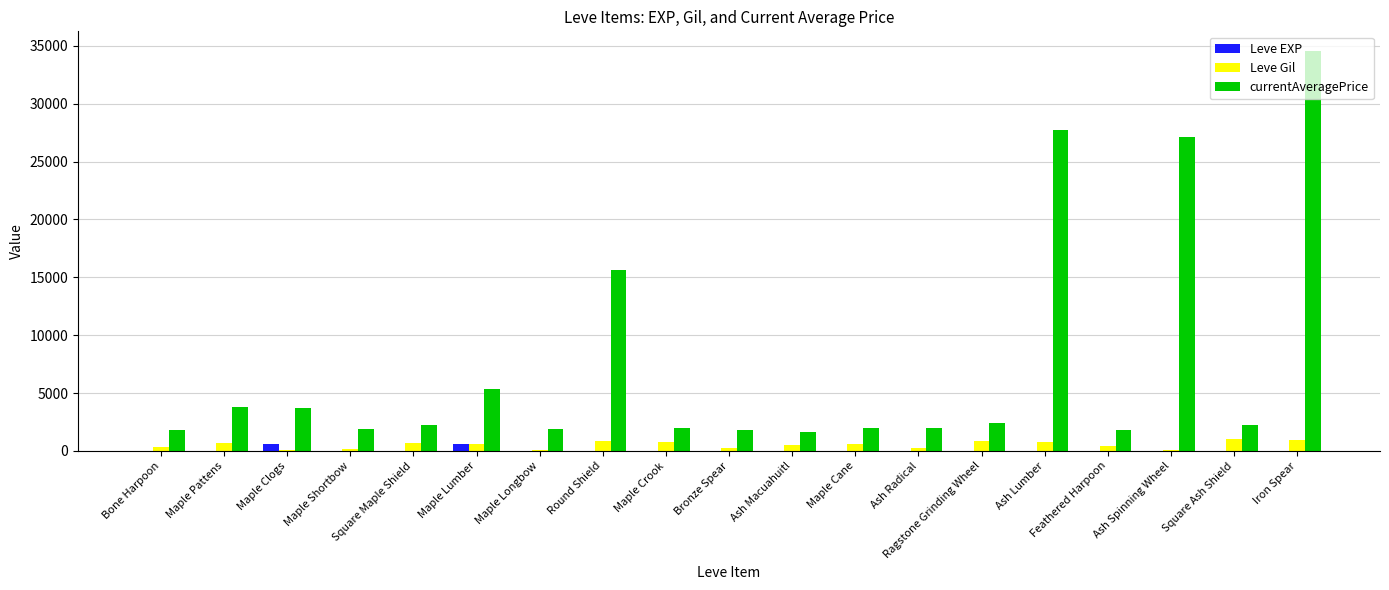

How many series are shown in this chart?

3